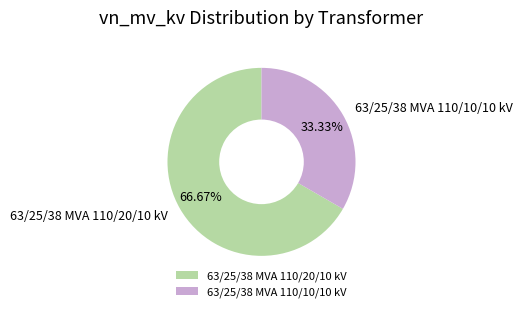

Between 63/25/38 MVA 110/20/10 kV and 63/25/38 MVA 110/10/10 kV, which is larger?

63/25/38 MVA 110/20/10 kV